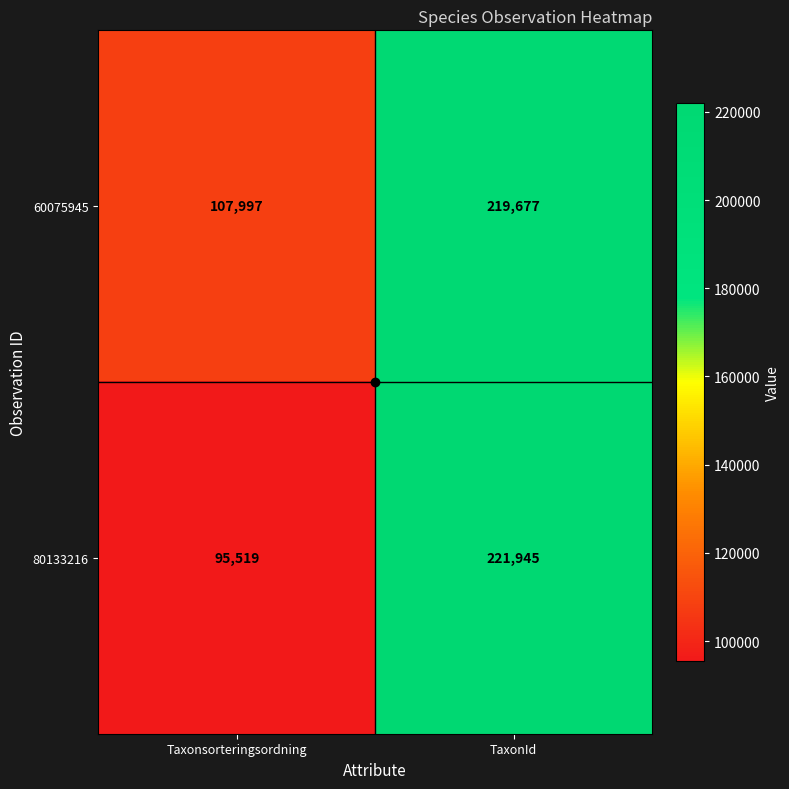

List the series in order of their overall mean, lowest first.

80133216, 60075945